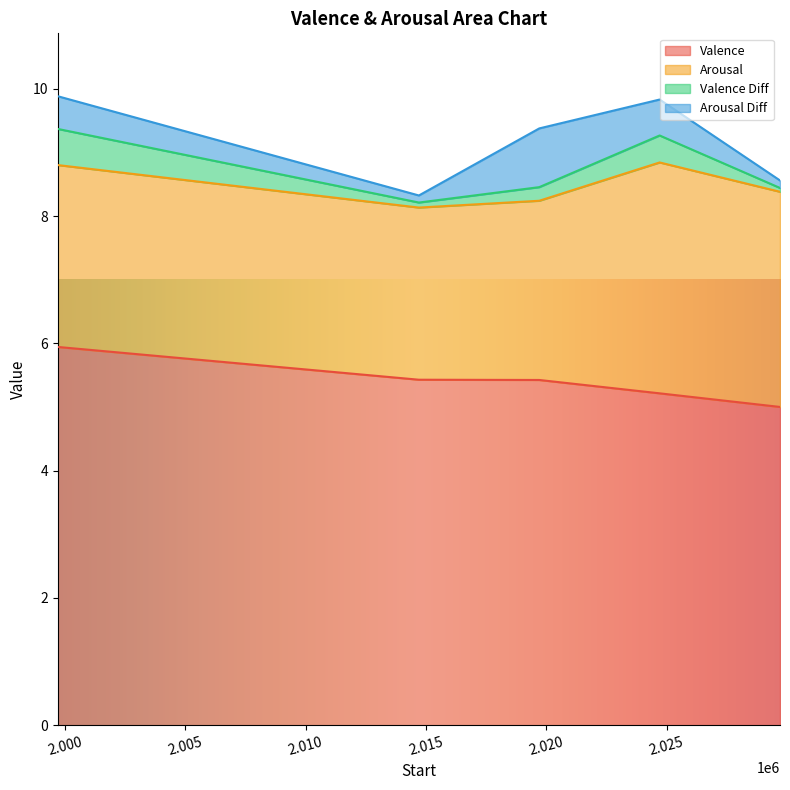

How many distinct data groups are displayed?

4